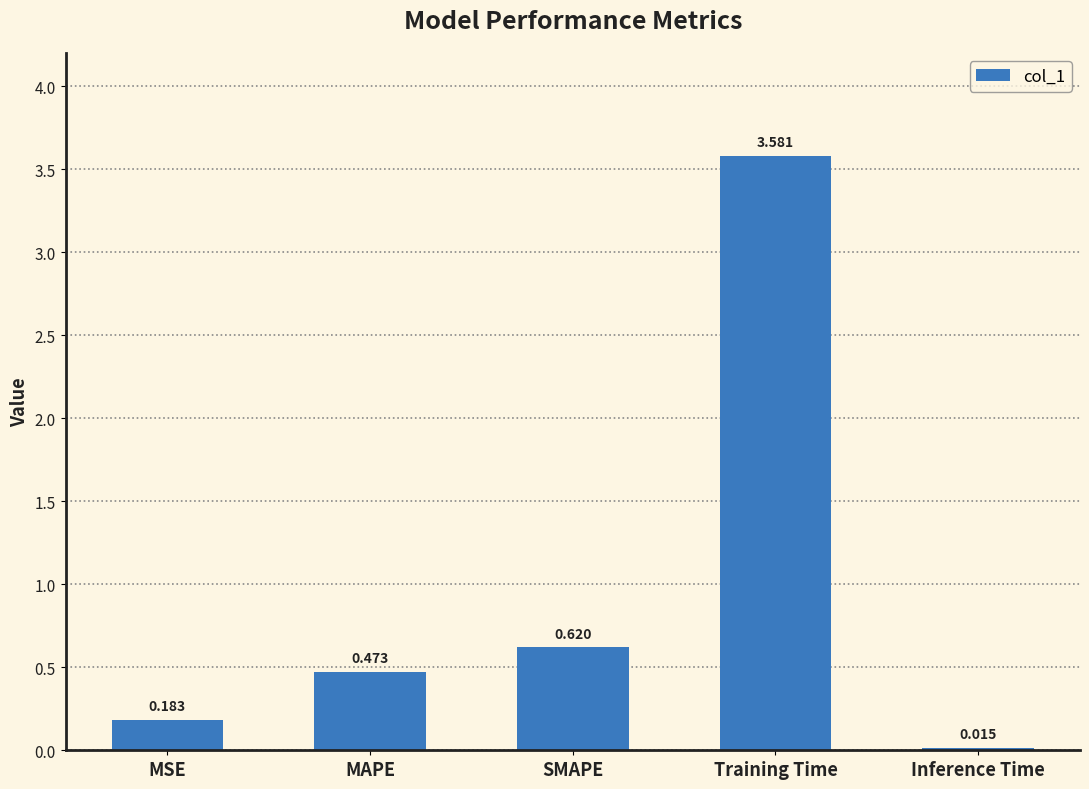

How many categories are shown in the chart?

5